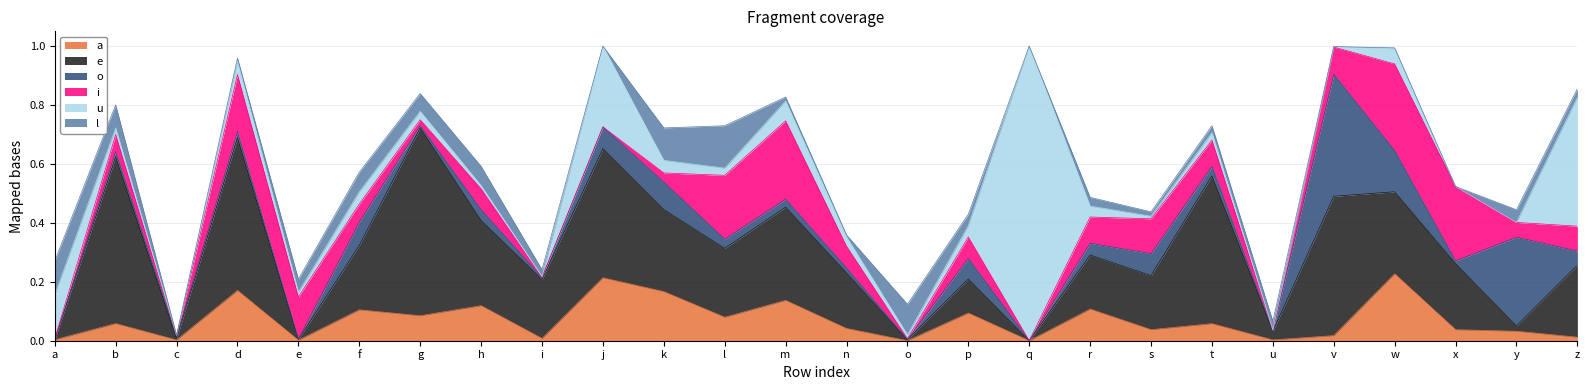

How many lines are shown in the chart?

6